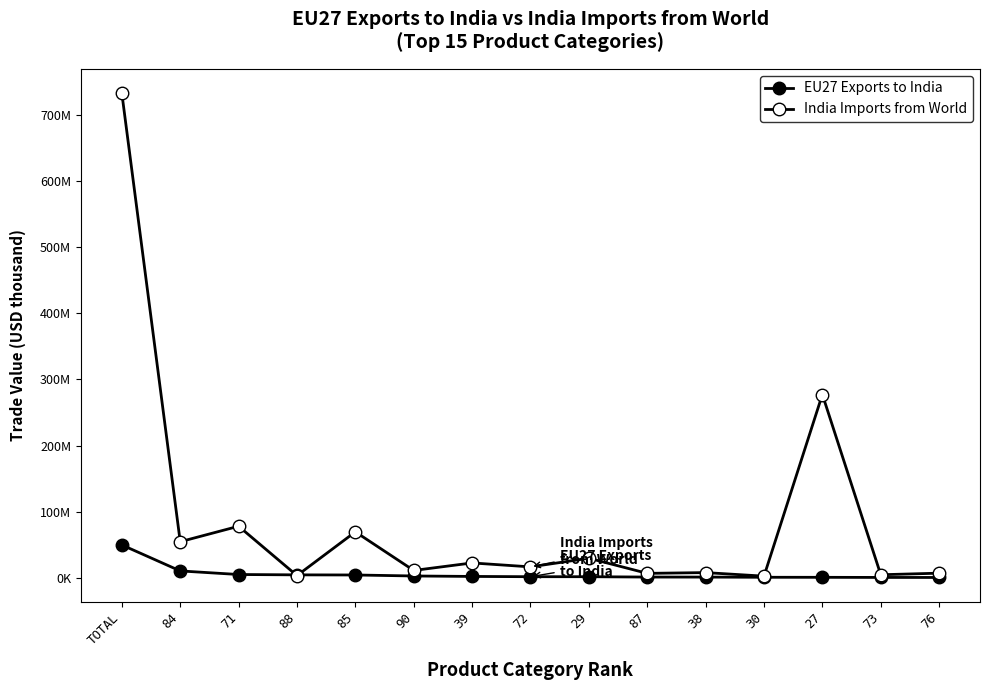

Does the chart have visible grid lines?

No